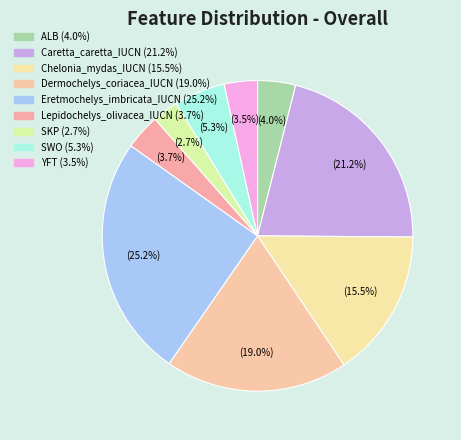

How much of the chart is everything except Eretmochelys_imbricata_IUCN?

74.8%